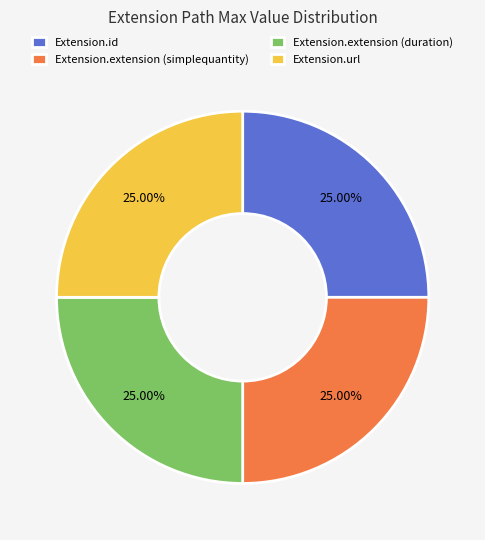

Does any single category account for the majority?

No